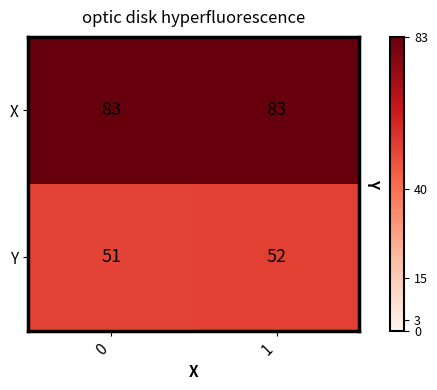

The value of X at 1 is 38. True or false?

False